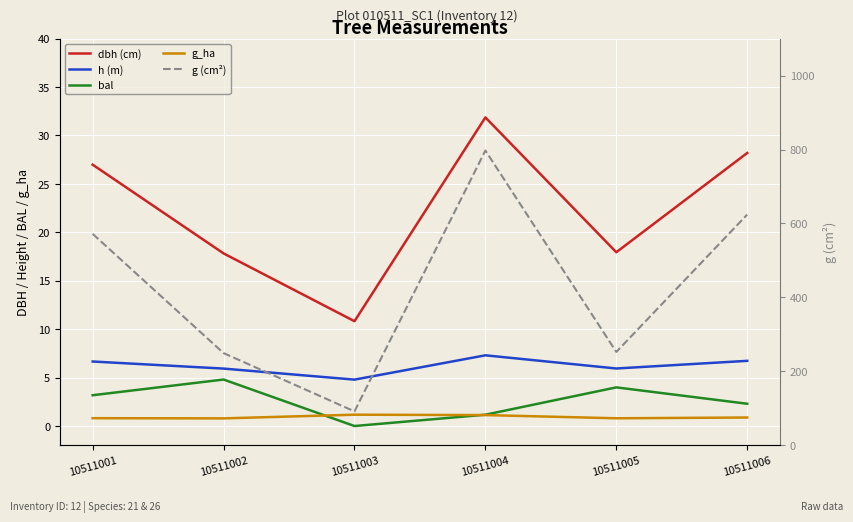

The value of dbh (cm) at 10511005 is 17.9. True or false?

True